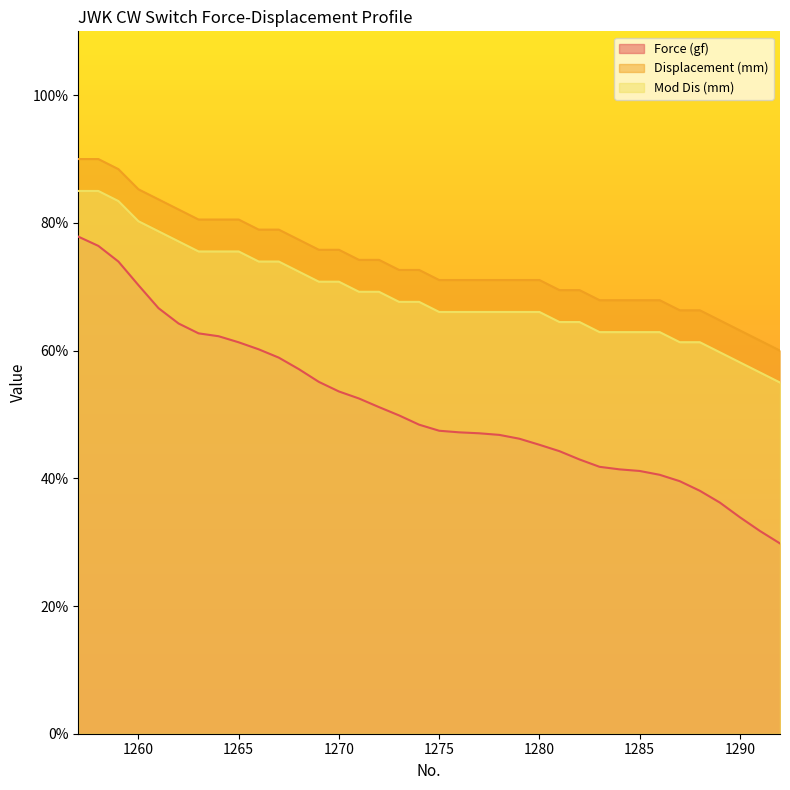

Which category has the lowest value in the Mod Dis (mm) series?

1292